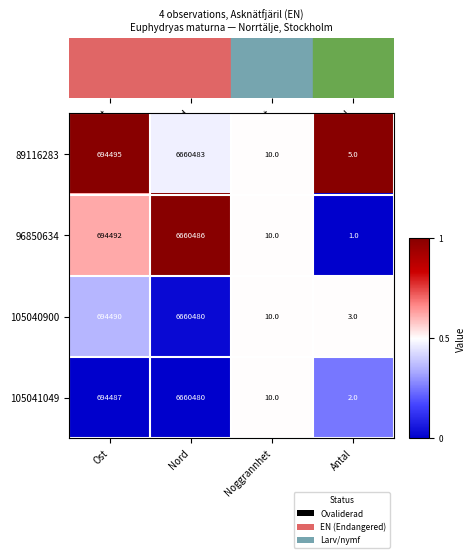

Reading right to left, extract all data points from this chart.

89116283: Antal=5	Noggrannhet=10	Nord=6660483	Ost=694495
96850634: Antal=1	Noggrannhet=10	Nord=6660486	Ost=694492
105040900: Antal=3	Noggrannhet=10	Nord=6660480	Ost=694490
105041049: Antal=2	Noggrannhet=10	Nord=6660480	Ost=694487